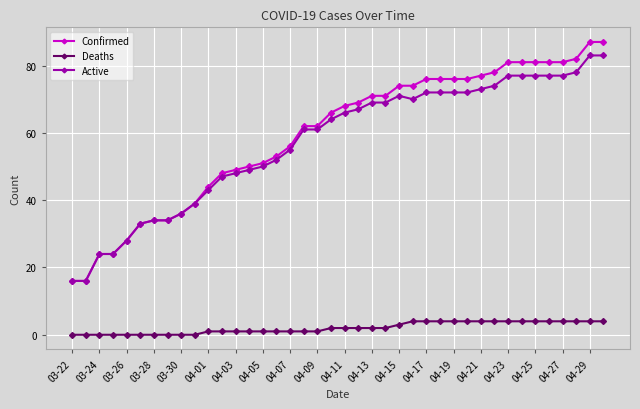

True or false: Active and Deaths cross at least once.

False